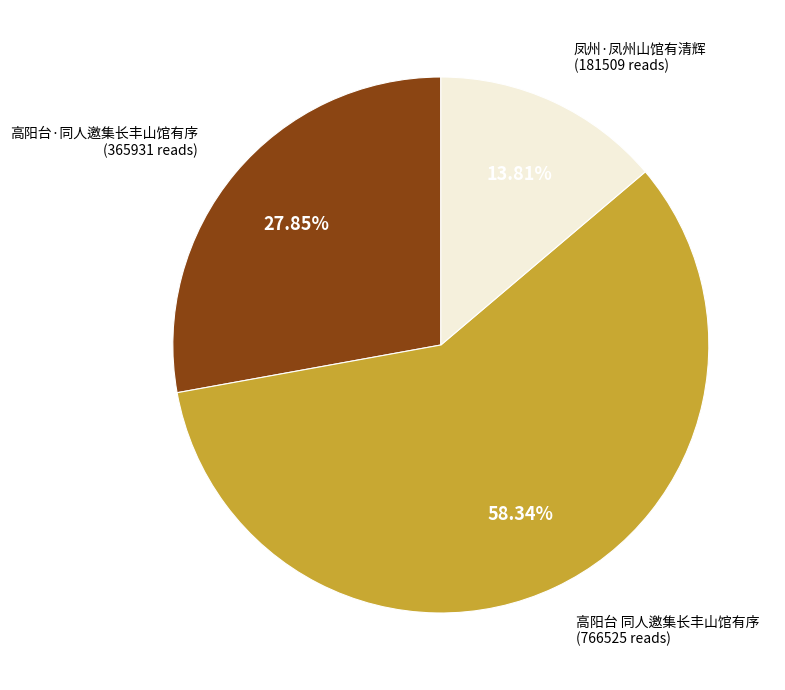

How many segments does this pie chart have?

3